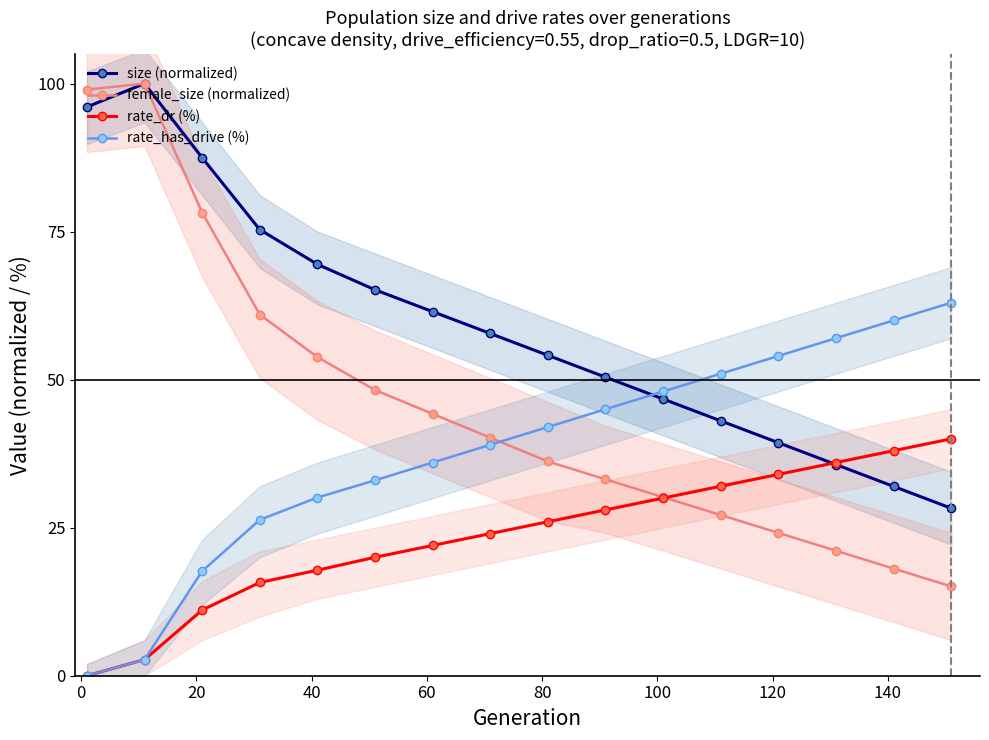

What is the value of the size (normalized) point at the 11th from the left?

46.7